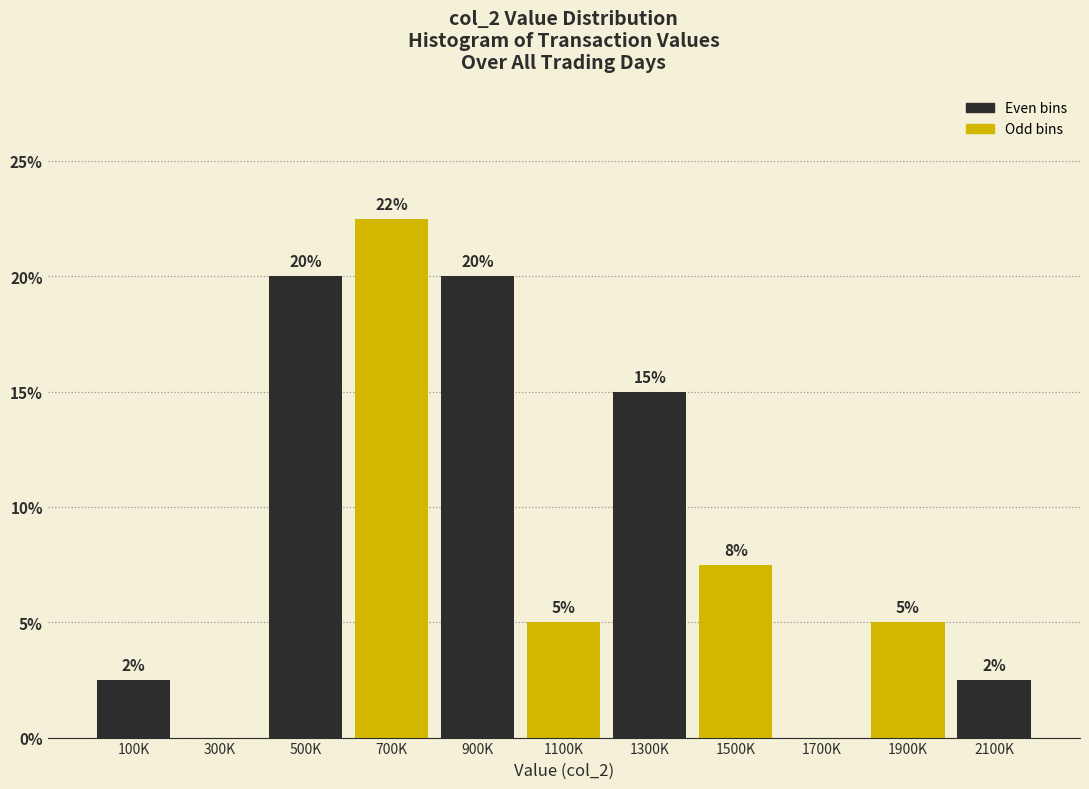

The chart shows a value of 4.5 at 100K. True or false?

False